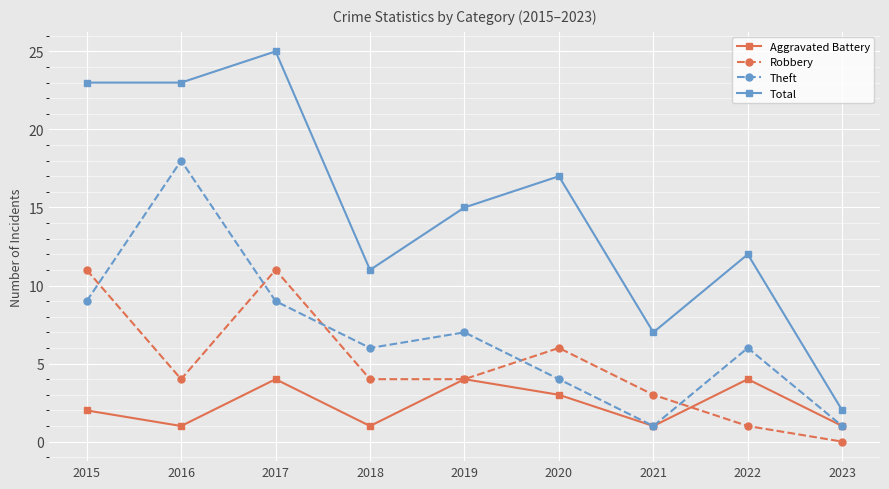

True or false: Total and Theft cross at least once.

False